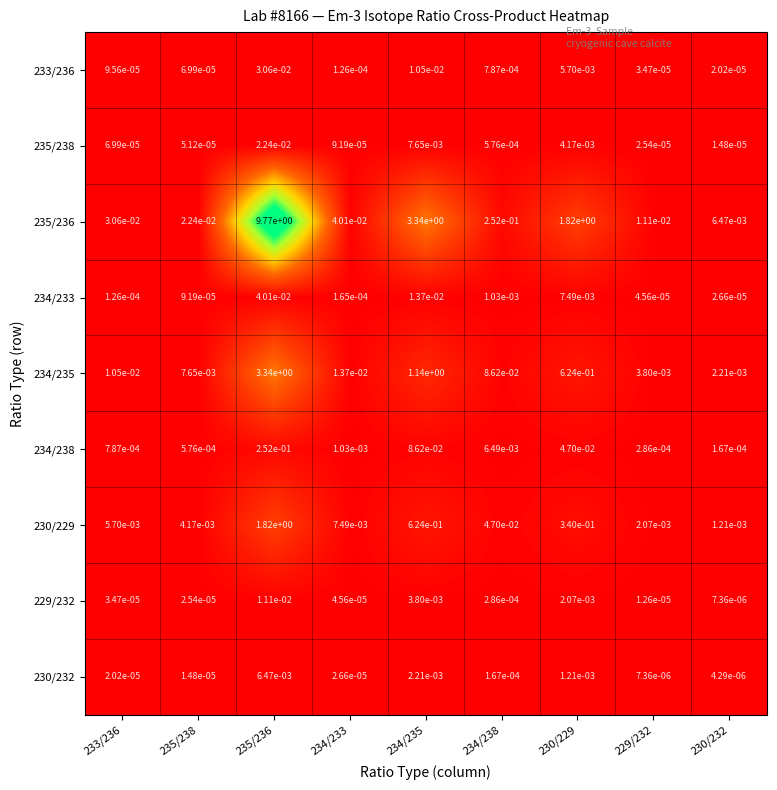

Is the value of 234/235 at 234/233 greater than the value of 235/236 at 230/232?

Yes